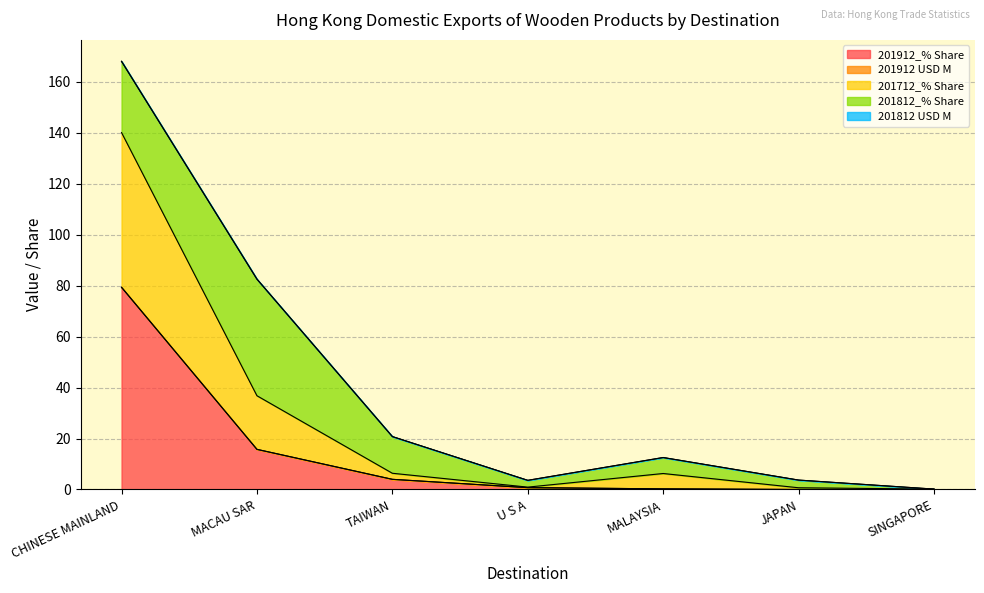

True or false: 201912_% Share has a value of 4.0 at TAIWAN.

True